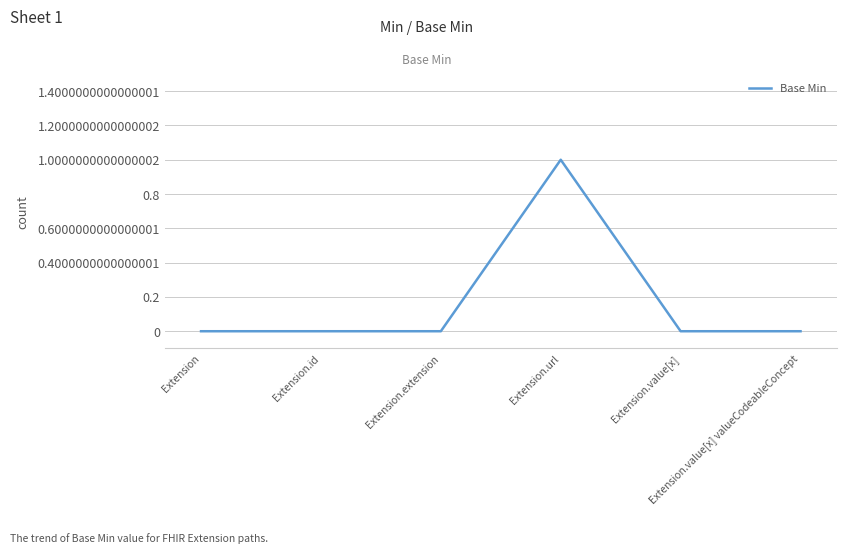

Is it true that the value at Extension.id is 0?

True